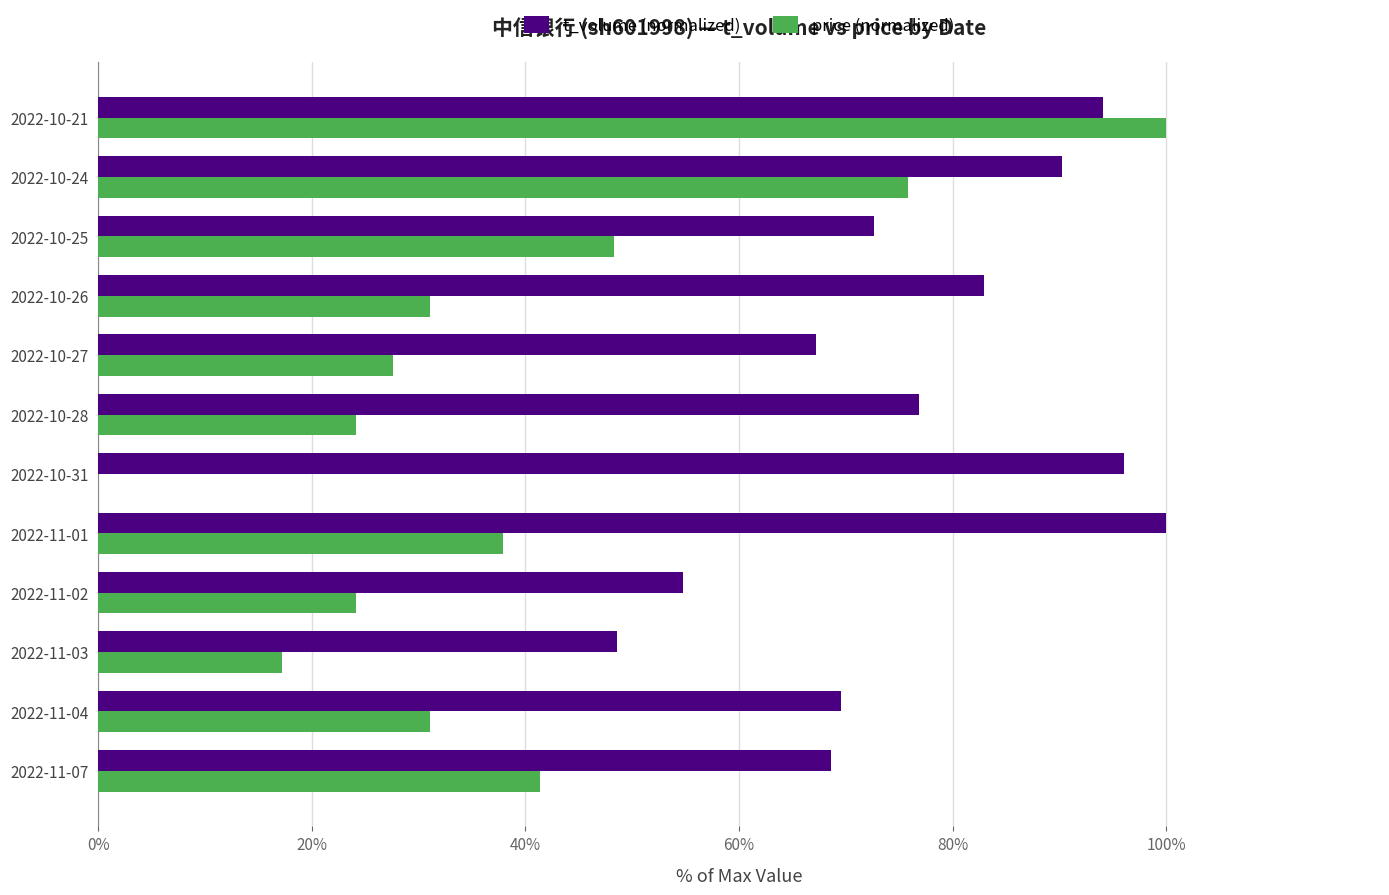

At which label does price (normalized) reach its peak?

2022-10-21